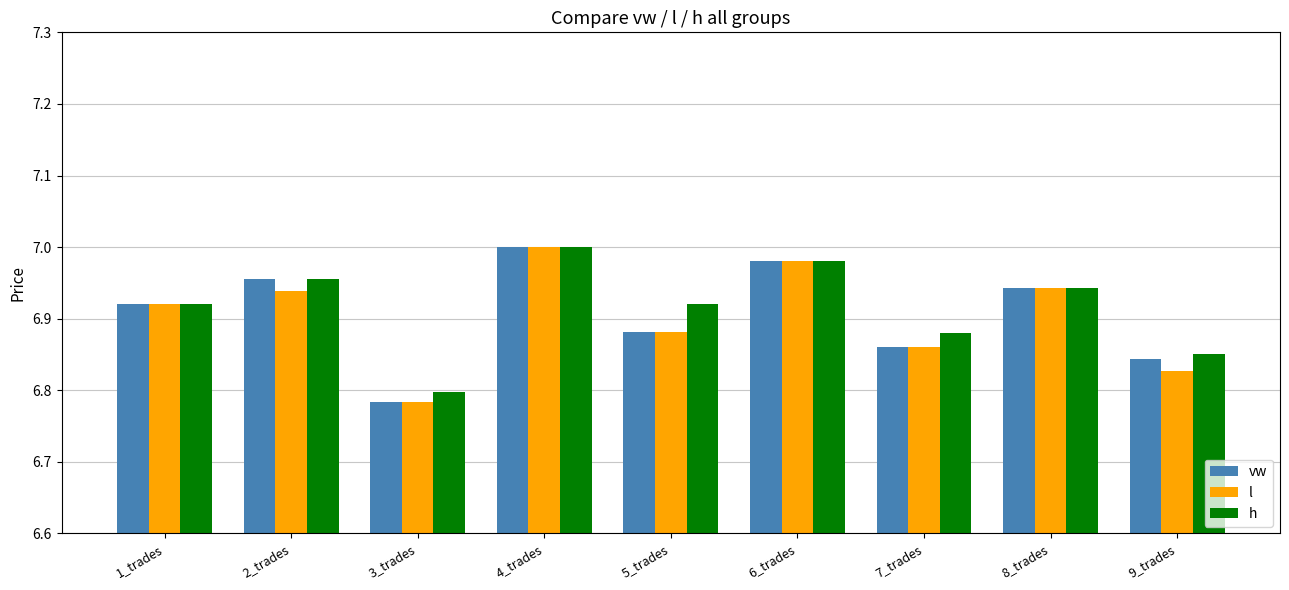

Which category has the highest value in the l series?

4_trades